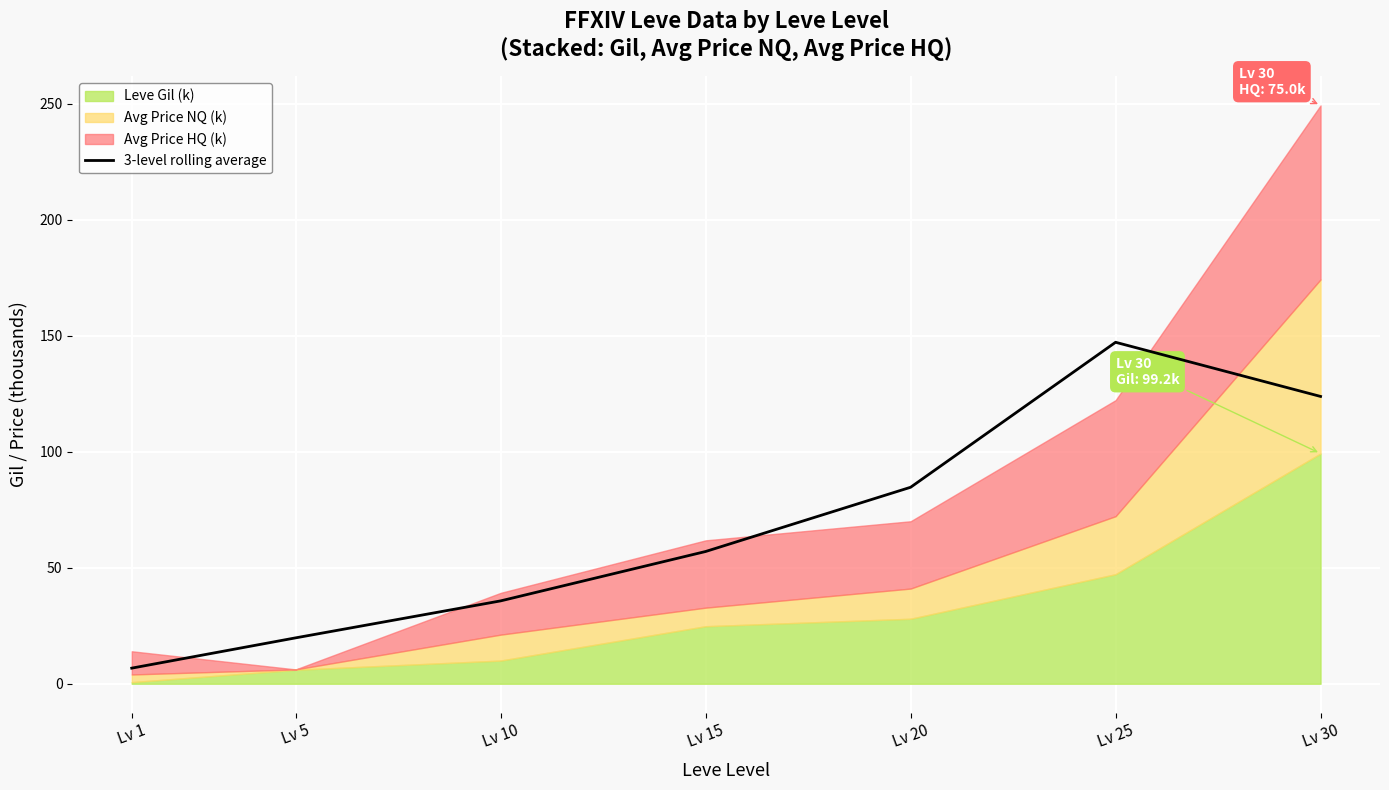

True or false: the data shows 57.0 at Lv 15.

True